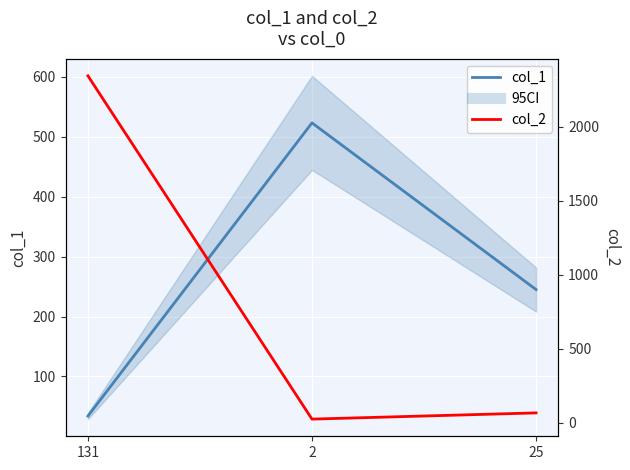

What is the spread (max minus min) of values at 2?

498